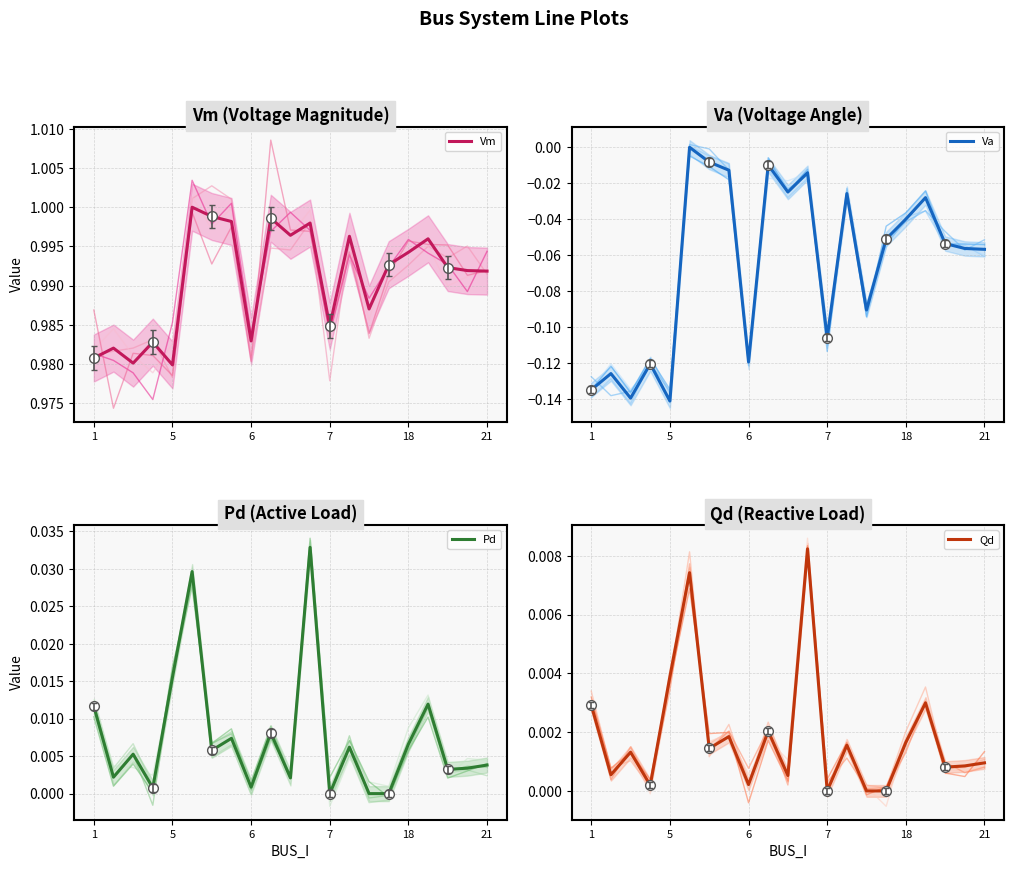

Which series has the largest range (max minus min)?

Va